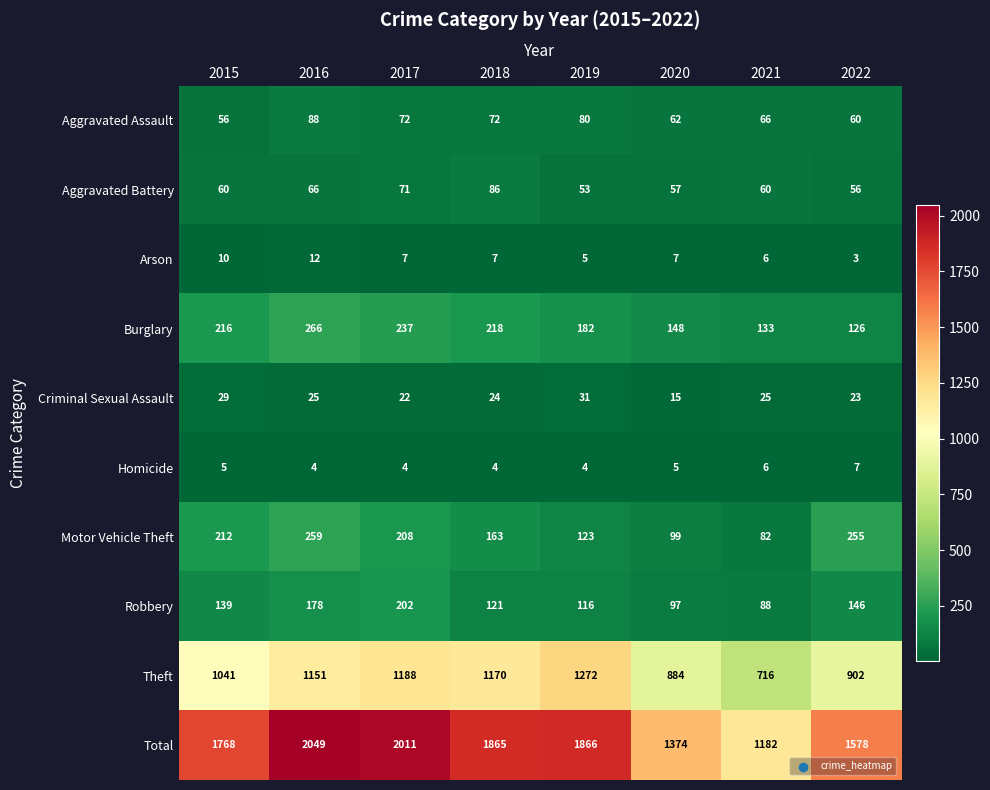

How many data points in Robbery are less than 139?

4